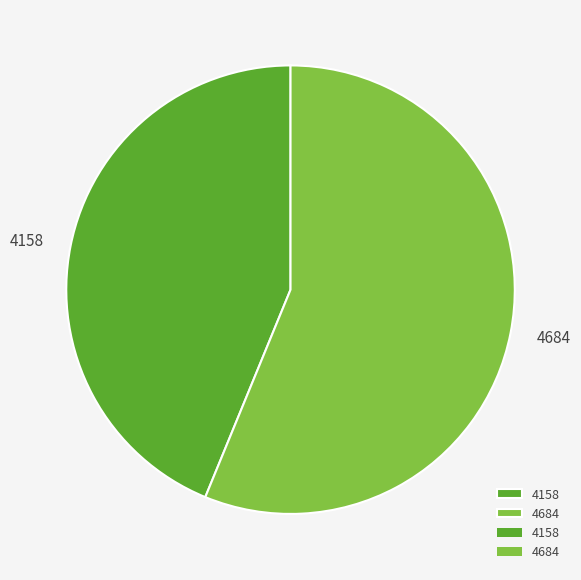

Which has a higher value, 4158 or 4684?

4684